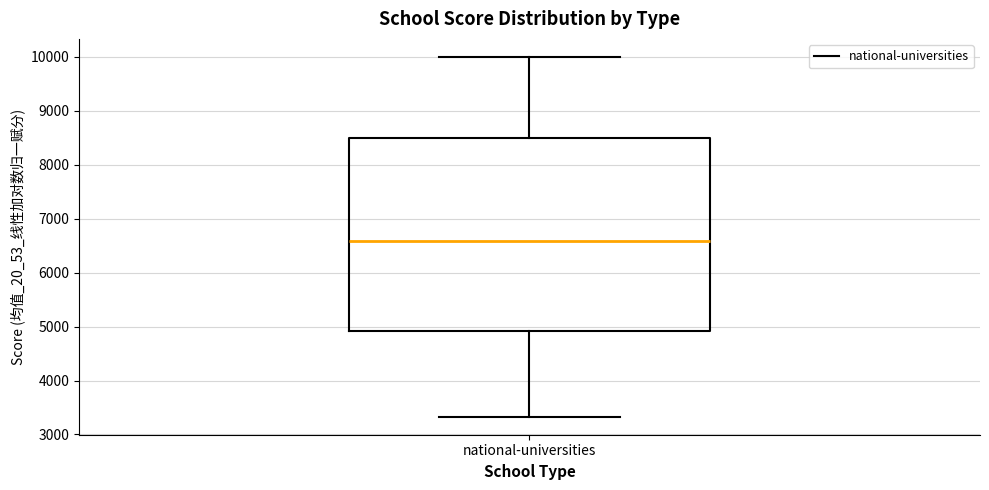

Read this box plot against the y-axis: the position of the median line, the range covered by the box, and the ends of both whiskers. The values are not printed on the chart, so give them approximately, as read against the axis.

median 6600, box 4900 to 8500, whiskers 3300 to 10000